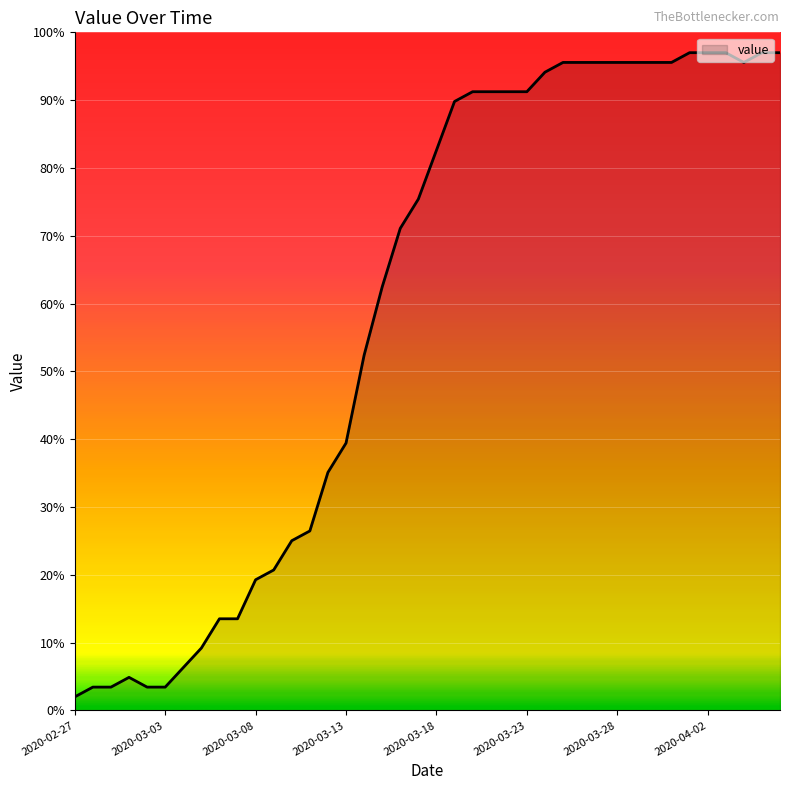

What is the greatest value displayed?

97.0